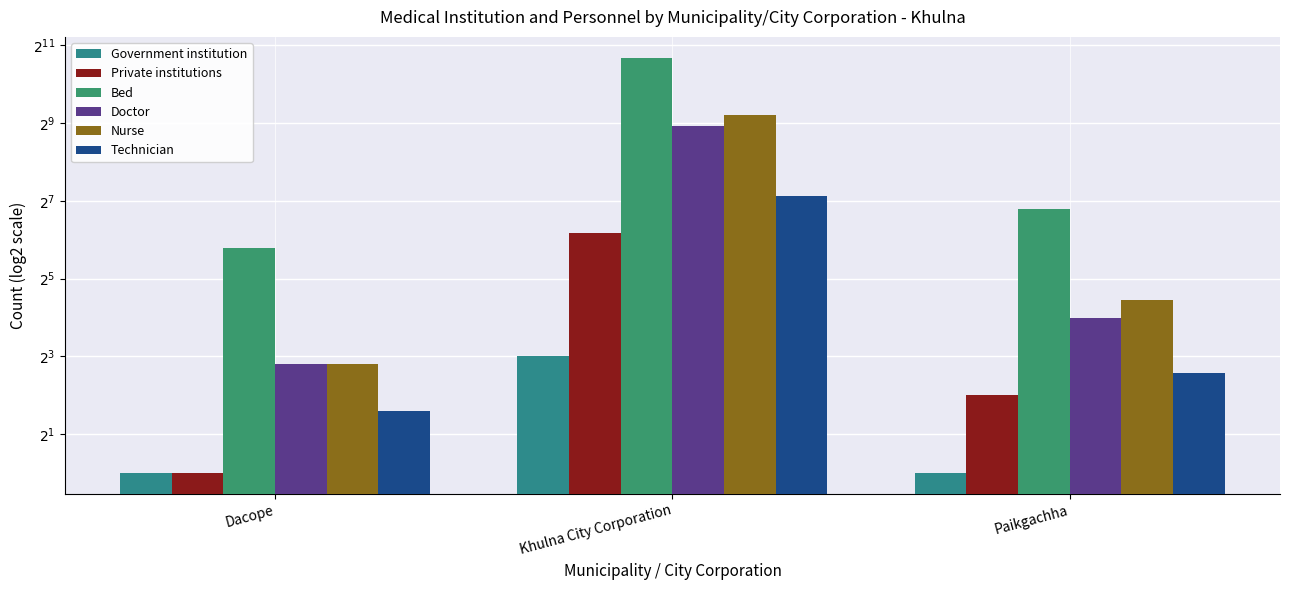

What is the sum of all Government institution values?

10